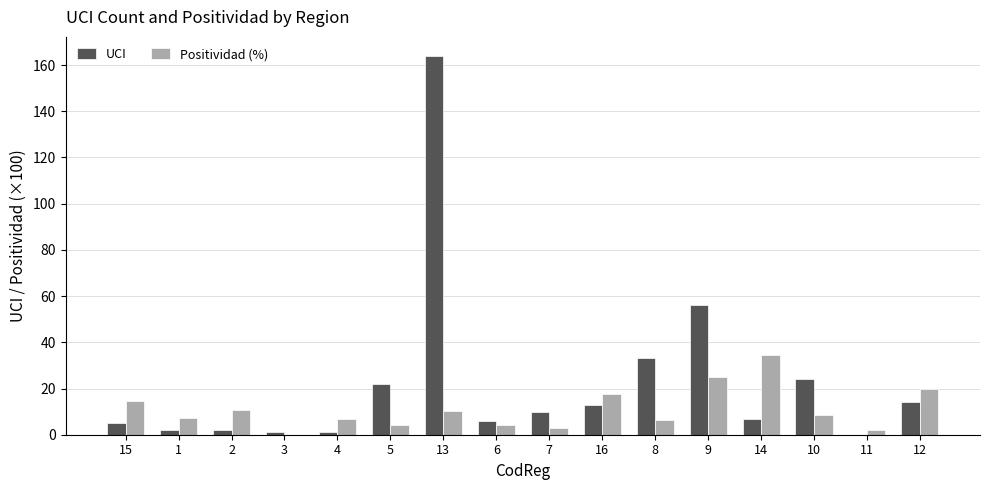

At which category is the sum across all series the highest?

13